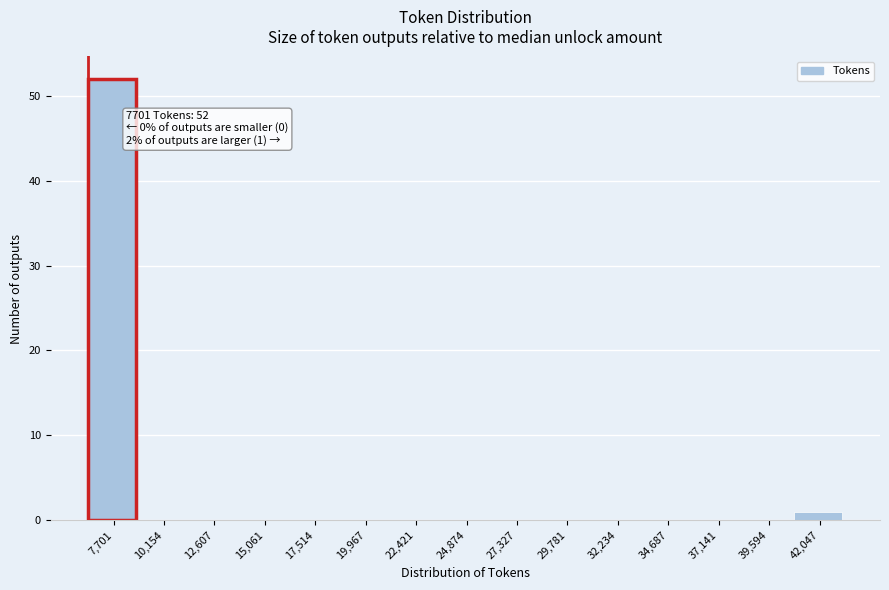

Reading left to right, extract all data points from this chart.

7,701=52	10,154=0	12,607=0	15,061=0	17,514=0	19,967=0	22,421=0	24,874=0	27,327=0	29,781=0	32,234=0	34,687=0	37,141=0	39,594=0	42,047=1